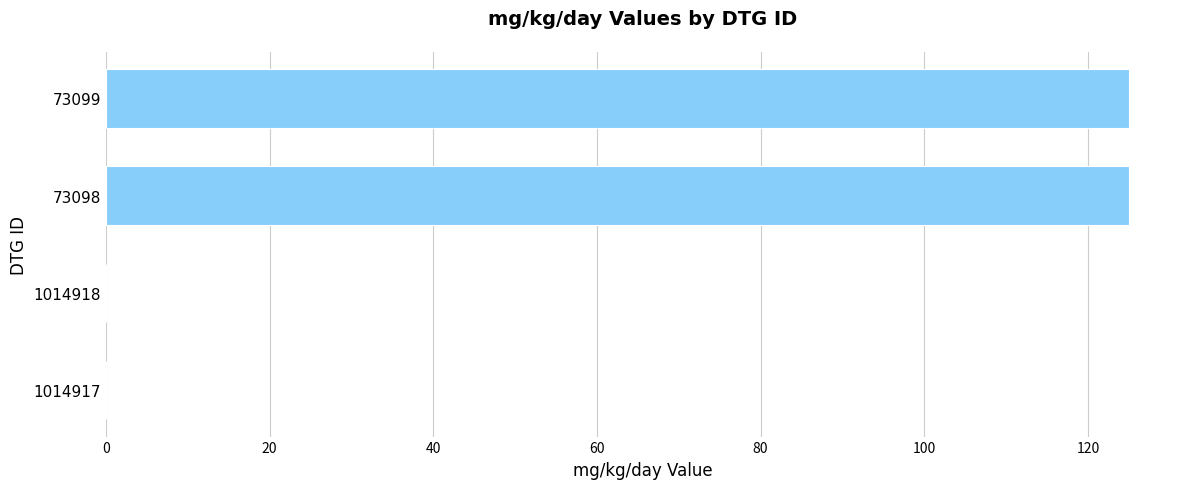

Is it true that the value at 73098 is 66?

False